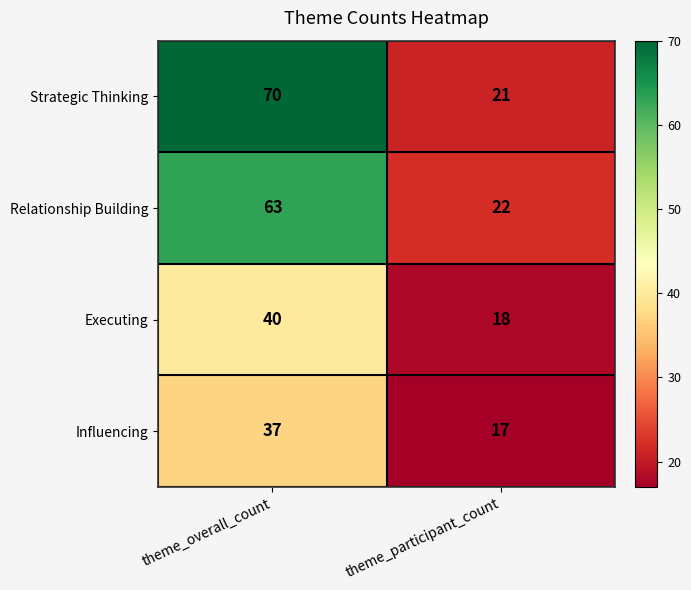

Which series has the largest total across all categories?

Strategic Thinking